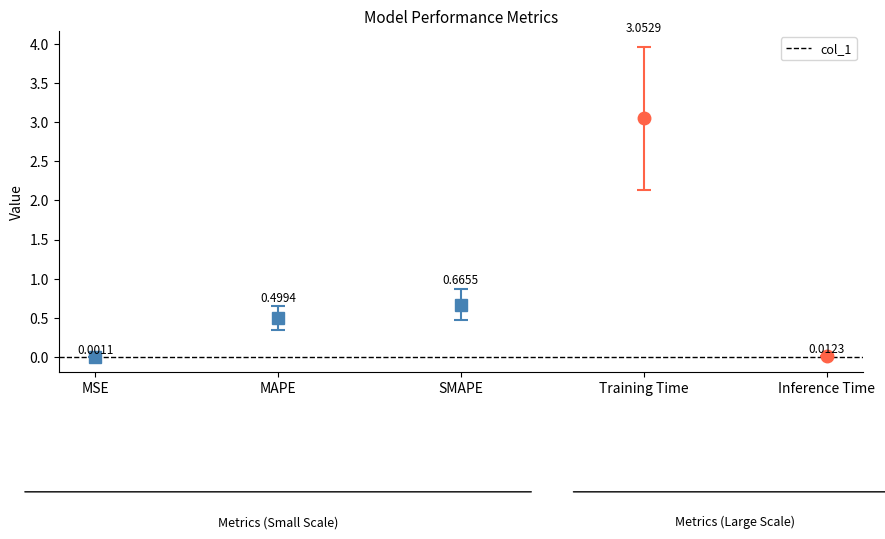

Which category has the highest value across all series?

Training Time